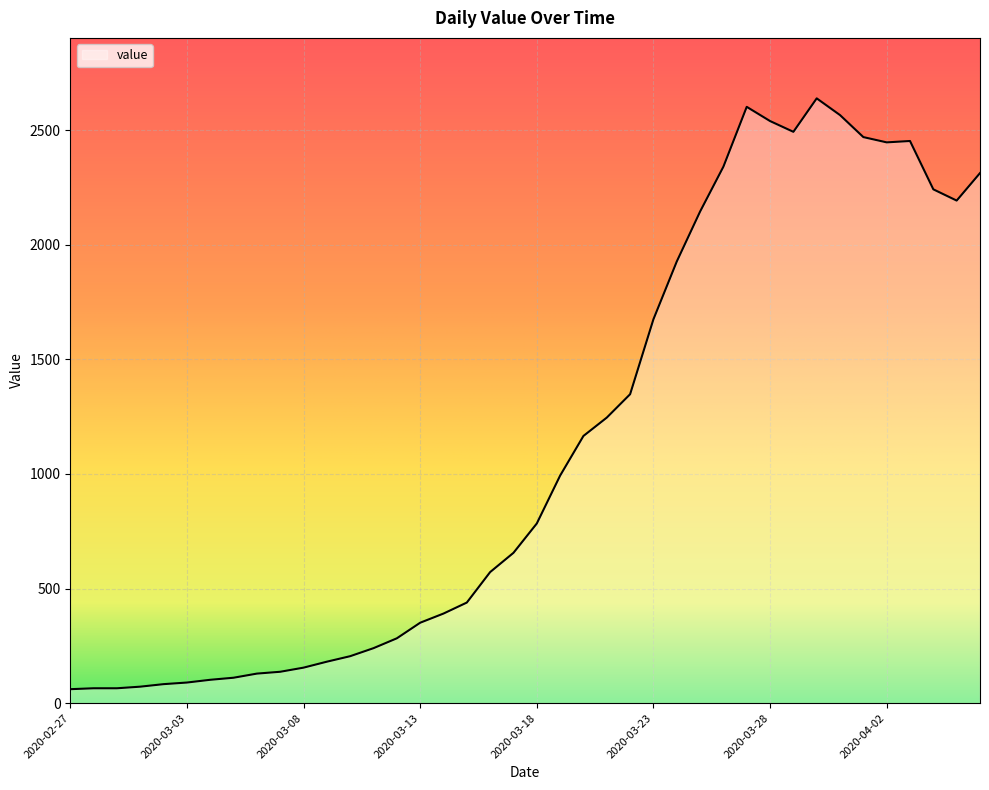

What is the minimum value shown in the chart?

61